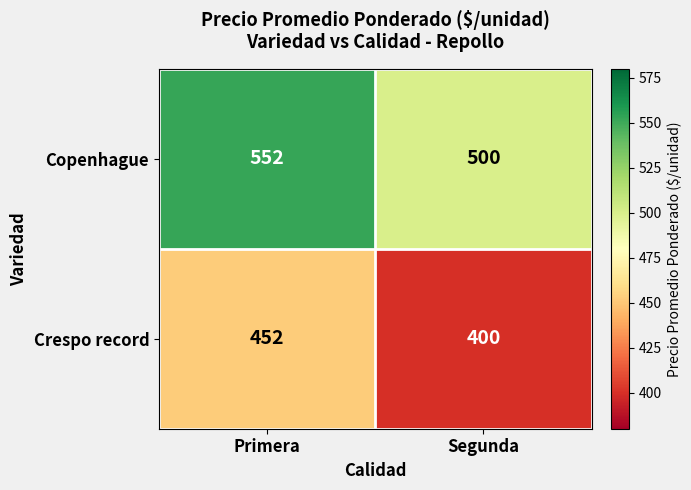

At Primera, list the series in order from smallest to largest.

Crespo record, Copenhague